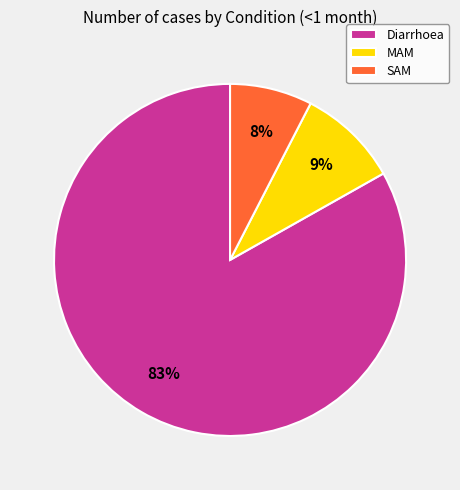

Does any single category account for the majority?

Yes